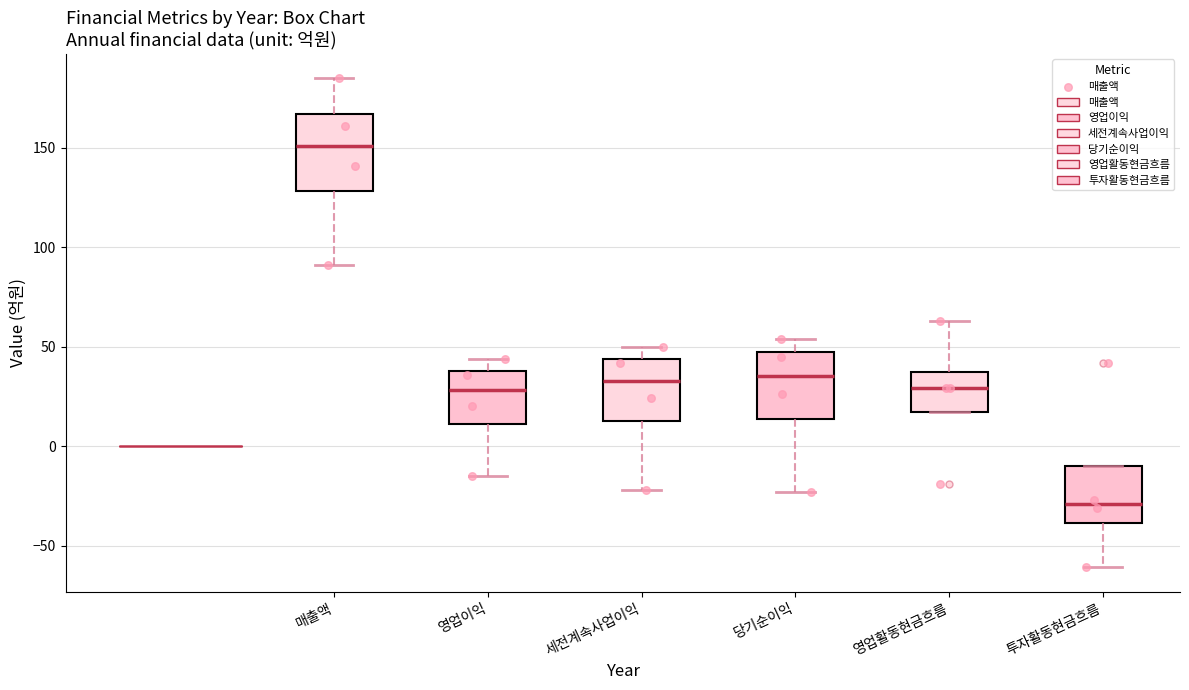

Which box's median line is the lowest?

투자활동현금흐름